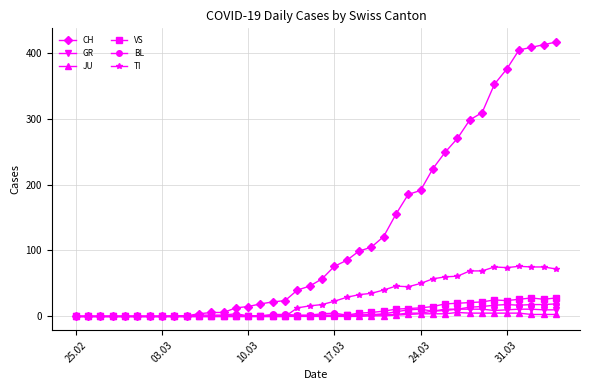

True or false: VS has more than 0 interior local peaks.

True